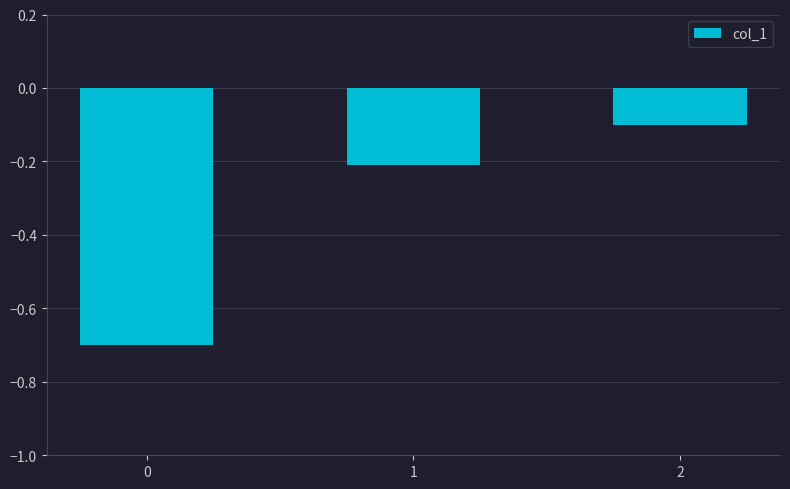

What is the change in value from 0 to 1?

+0.5